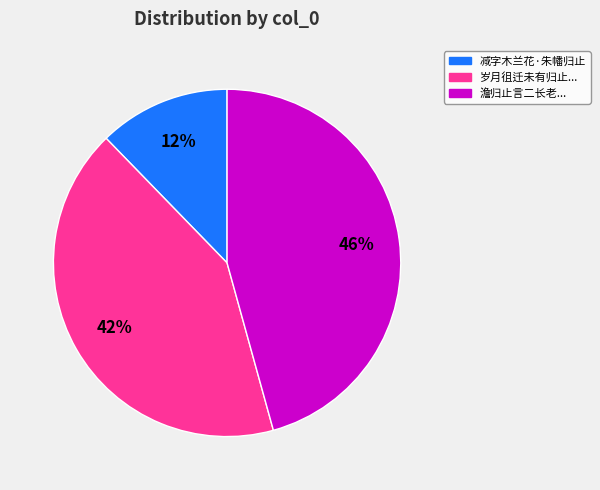

Is there any slice that represents more than half of the pie?

No